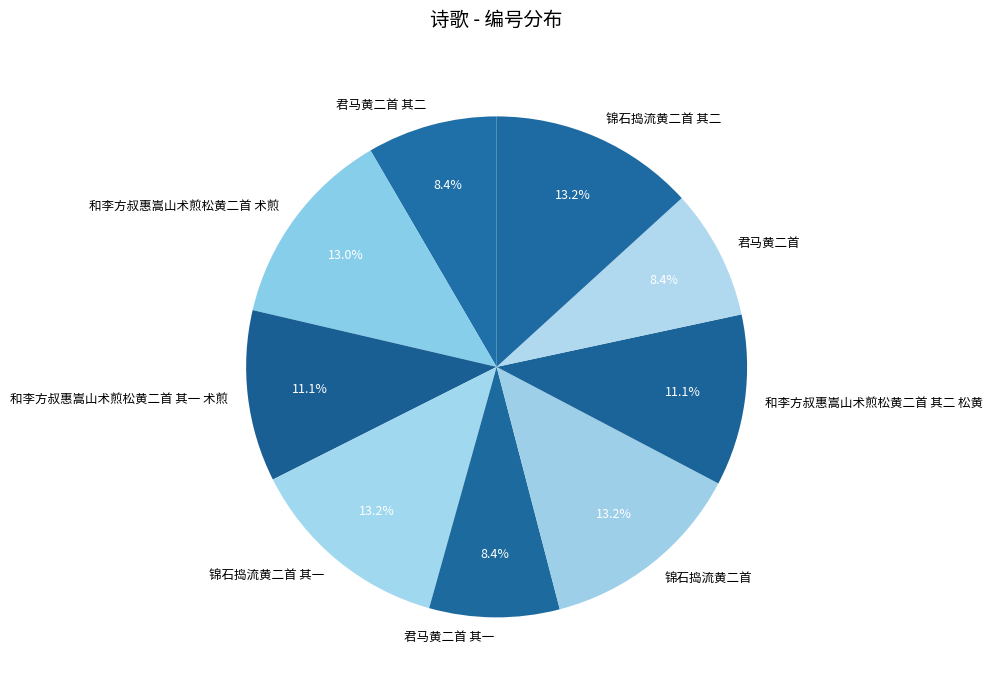

To the nearest percent, what is the difference between the largest and smallest slice percentages?

5%